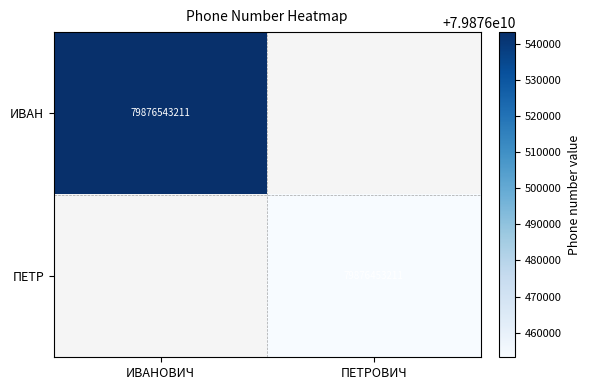

The value of ПЕТР at ПЕТРОВИЧ is 79876453211. True or false?

True